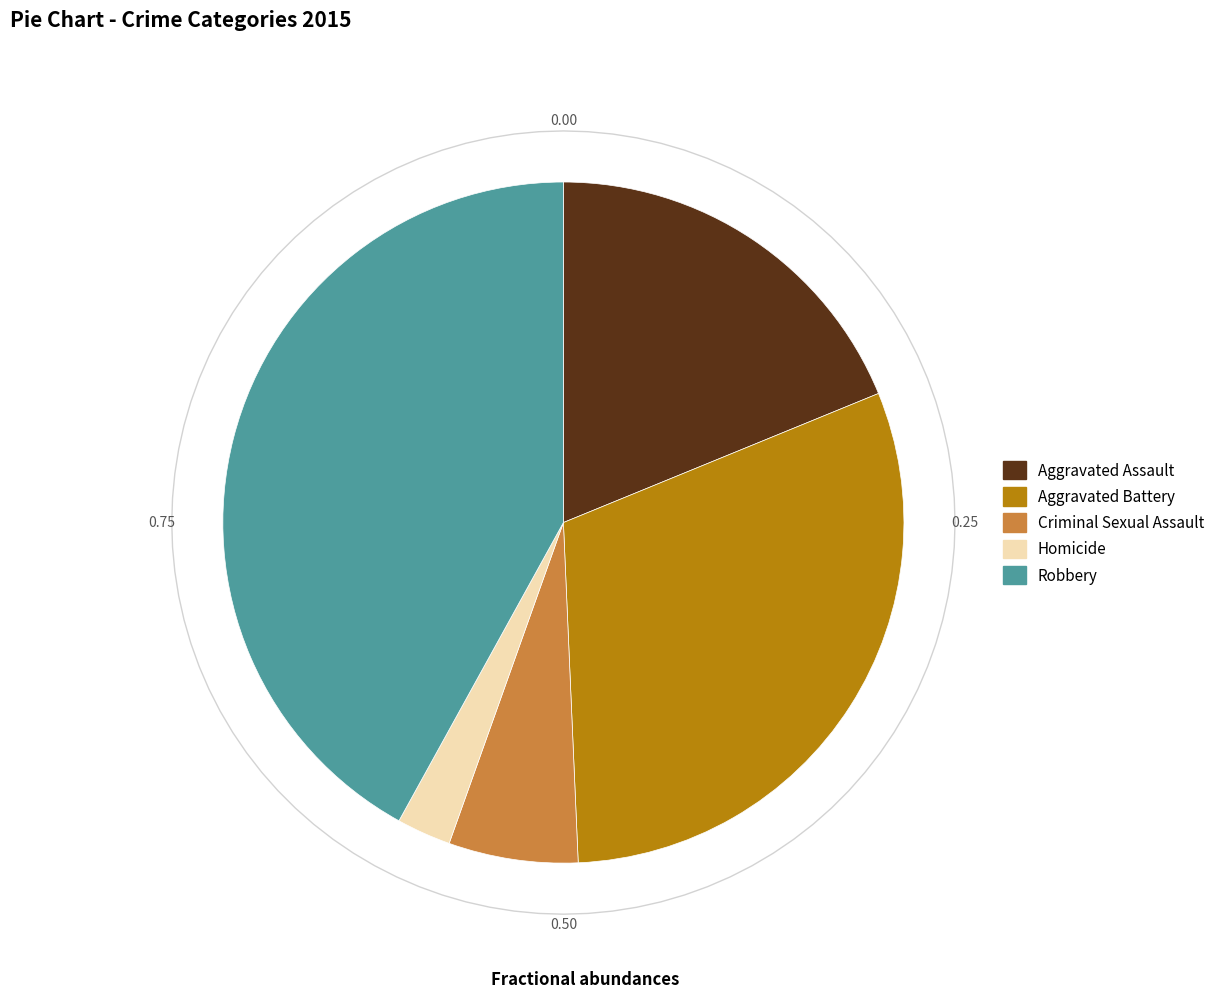

Do Homicide and Aggravated Battery together represent more than half of the pie?

No